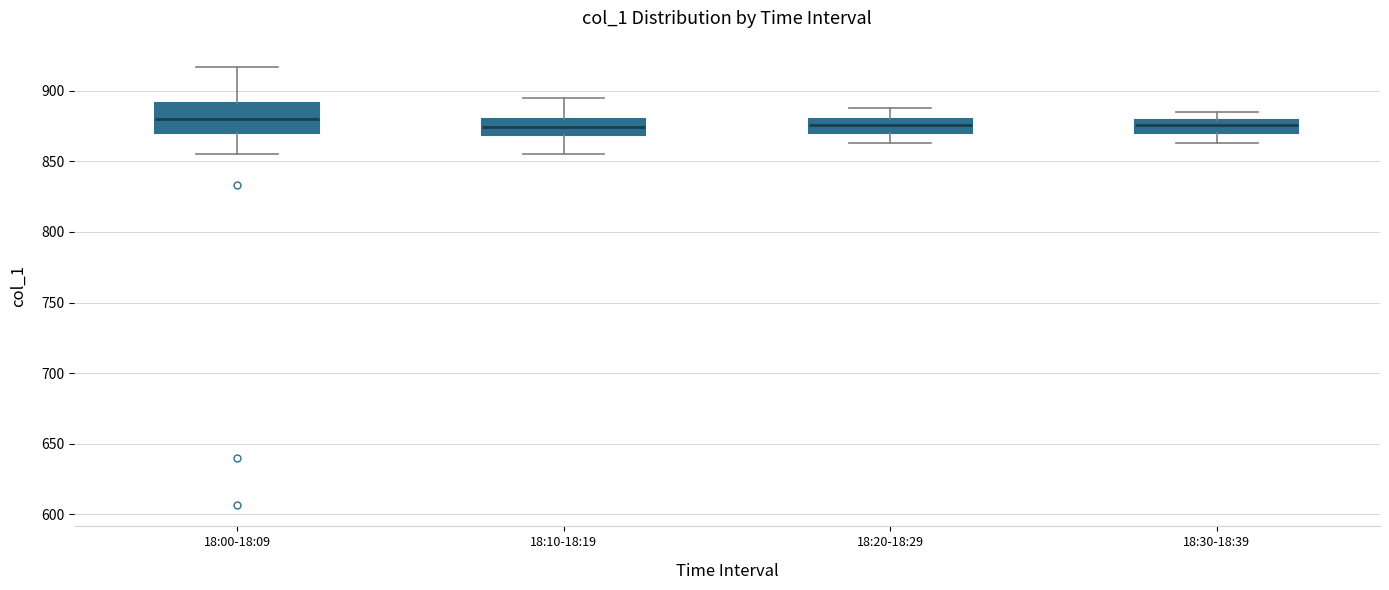

Comparing the boxes themselves (not the whiskers), which one is the tallest?

18:00-18:09